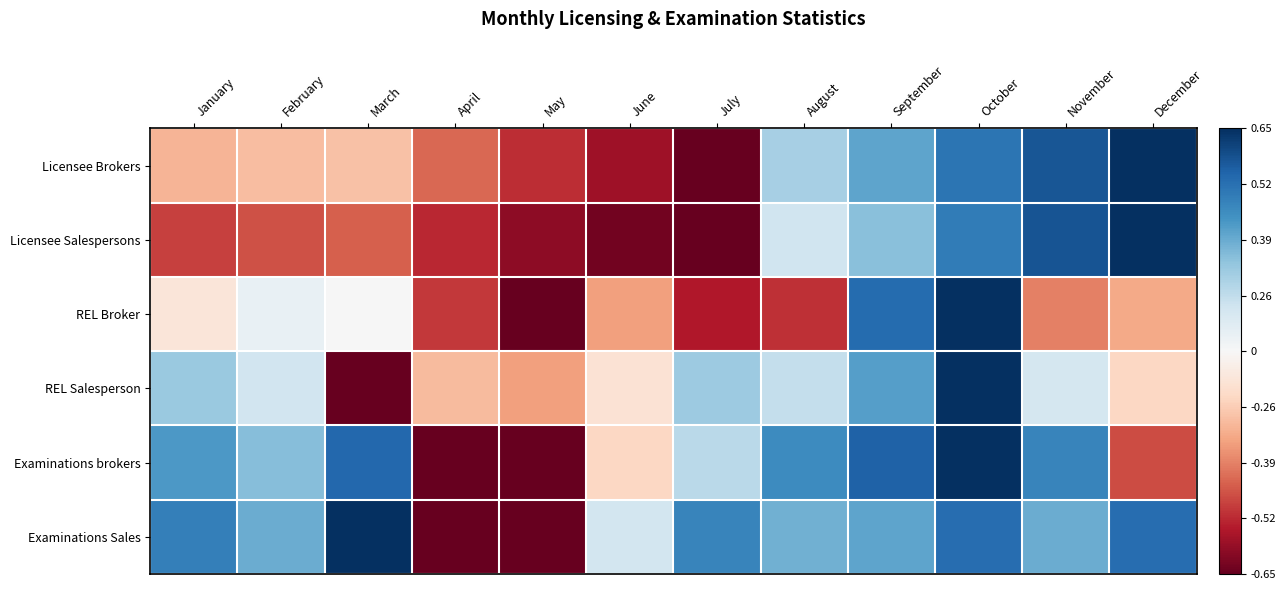

Reading right to left, transcribe all the data shown in this chart.

Licensee Brokers: December=1.0	November=0.9	October=0.7	September=0.5	August=0.3	July=-1.0	June=-0.8	May=-0.7	April=-0.6	March=-0.3	February=-0.3	January=-0.3
Licensee Salespersons: December=1.0	November=0.9	October=0.7	September=0.4	August=0.2	July=-1.0	June=-1.0	May=-0.9	April=-0.8	March=-0.6	February=-0.6	January=-0.7
REL Broker: December=-0.4	November=-0.5	October=1.0	September=0.8	August=-0.7	July=-0.8	June=-0.4	May=-1.0	April=-0.7	March=0.0	February=0.1	January=-0.1
REL Salesperson: December=-0.2	November=0.2	October=1.0	September=0.5	August=0.2	July=0.4	June=-0.1	May=-0.4	April=-0.3	March=-1.0	February=0.2	January=0.4
Examinations brokers: December=-0.7	November=0.7	October=1.0	September=0.8	August=0.6	July=0.3	June=-0.2	May=-1.0	April=-1.0	March=0.8	February=0.4	January=0.6
Examinations Sales: December=0.8	November=0.5	October=0.8	September=0.5	August=0.5	July=0.7	June=0.2	May=-1.0	April=-1.0	March=1.0	February=0.5	January=0.7